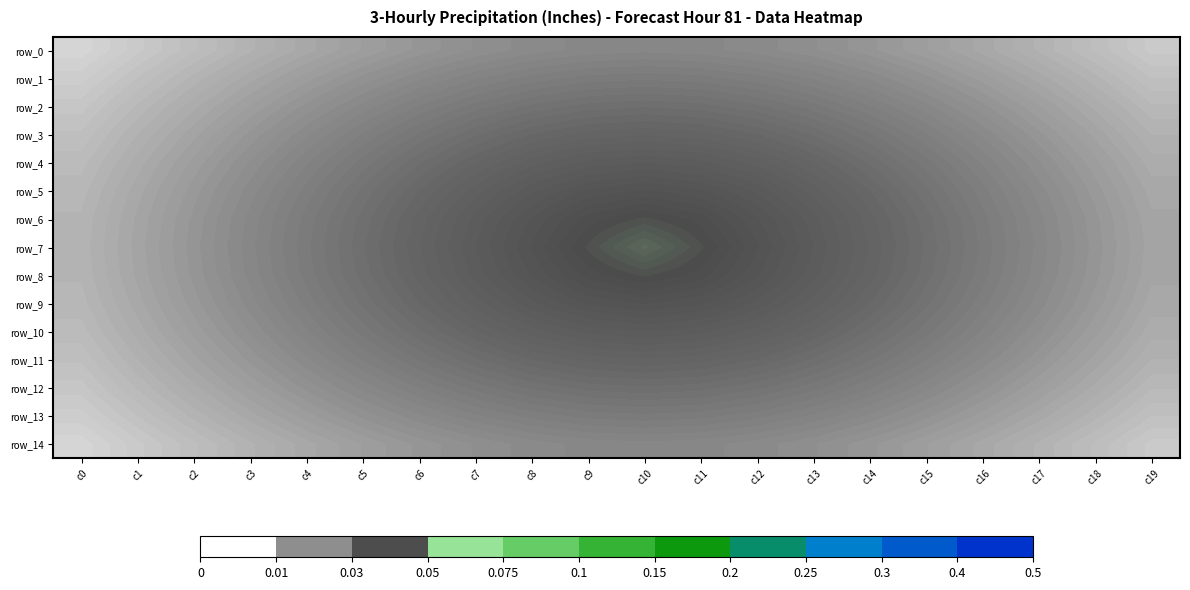

At which category is the sum across all series the highest?

c10